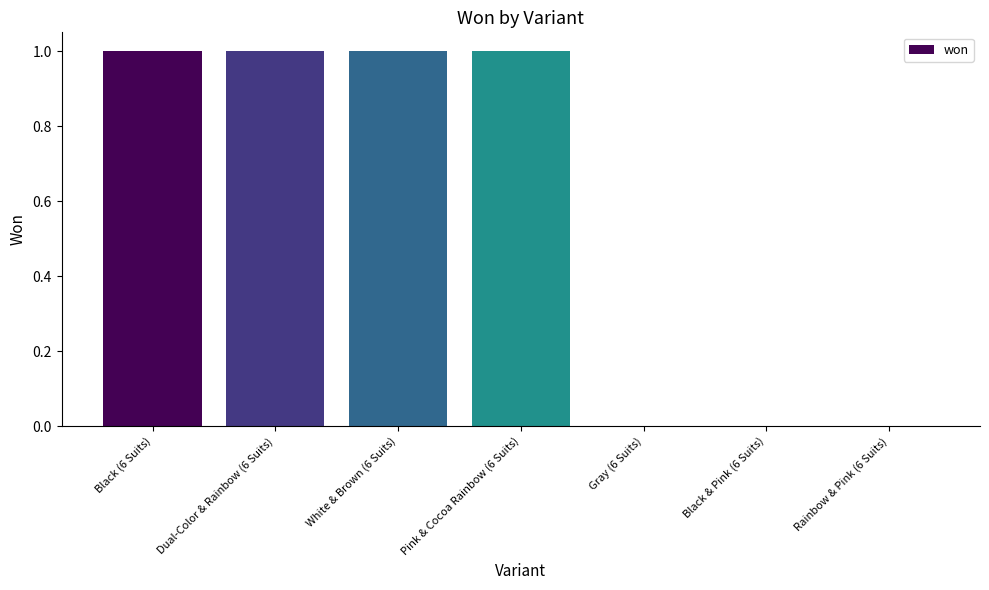

Approximately how many times larger is the value at Black (6 Suits) compared to Dual-Color & Rainbow (6 Suits)?

1.0